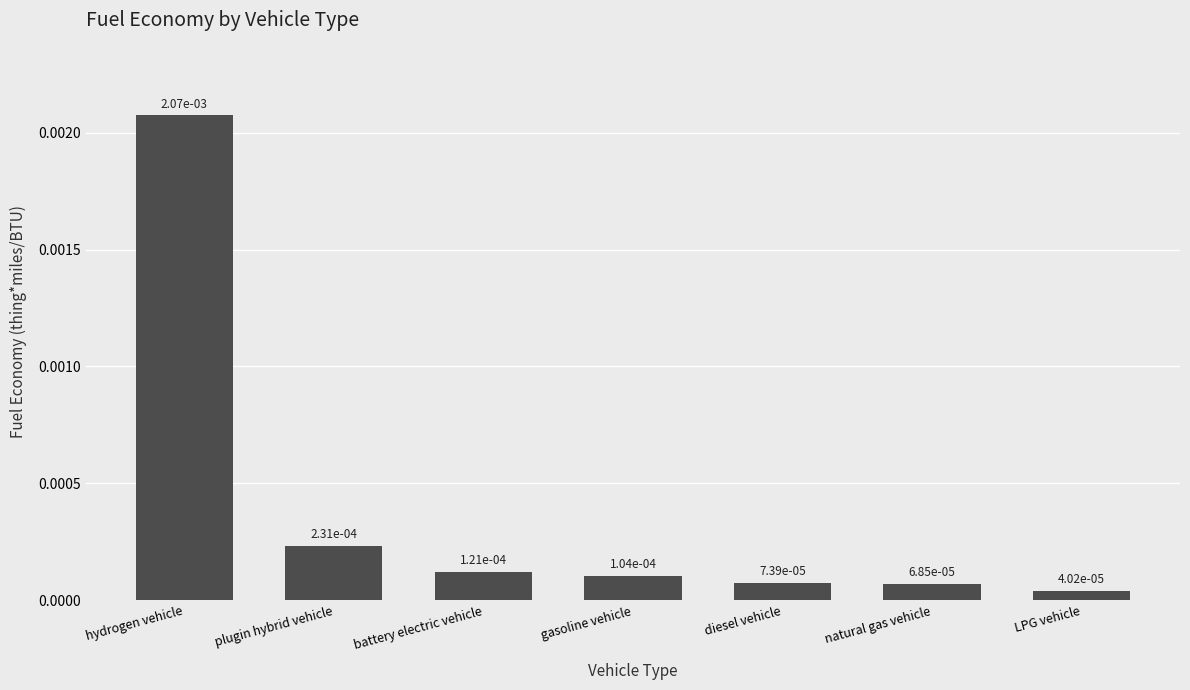

What is the label of the 5th bar from the left?

diesel vehicle